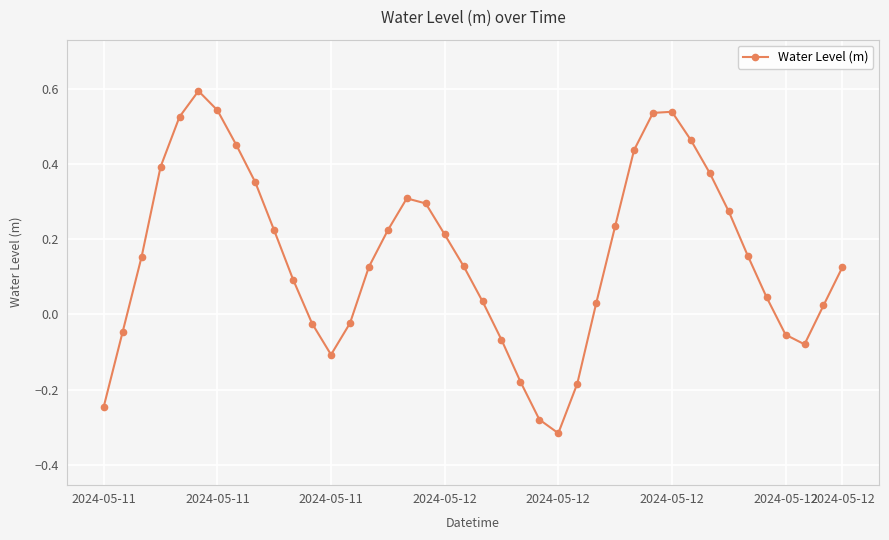

True or false: there are more than 0 points higher than both neighbors.

True